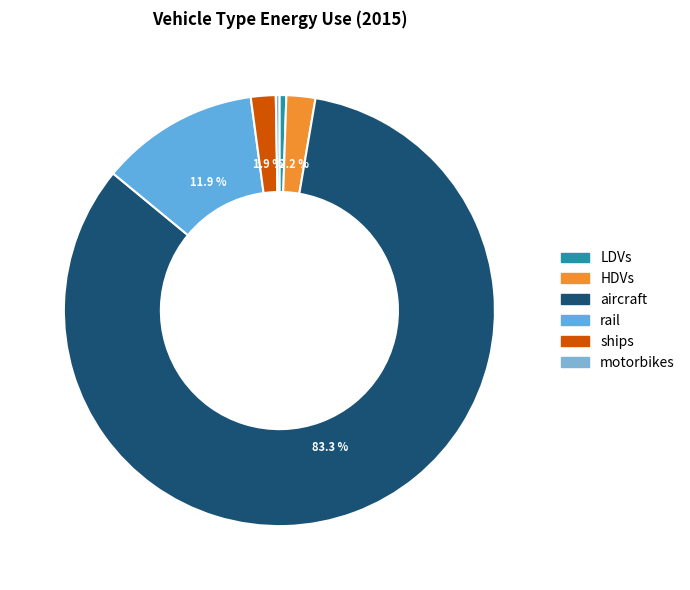

To the nearest percent, what is the combined percentage of ships and motorbikes?

2%